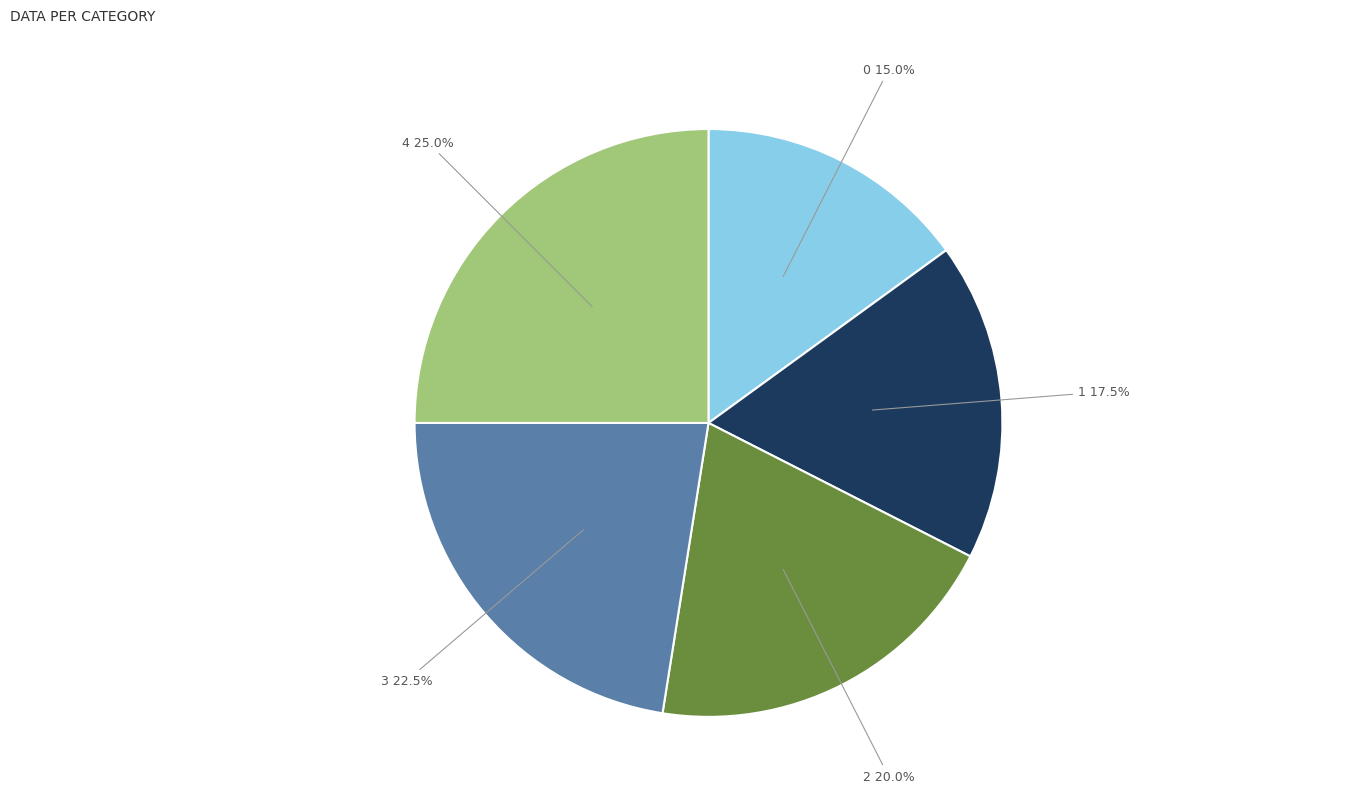

How many slices are in this pie chart?

5